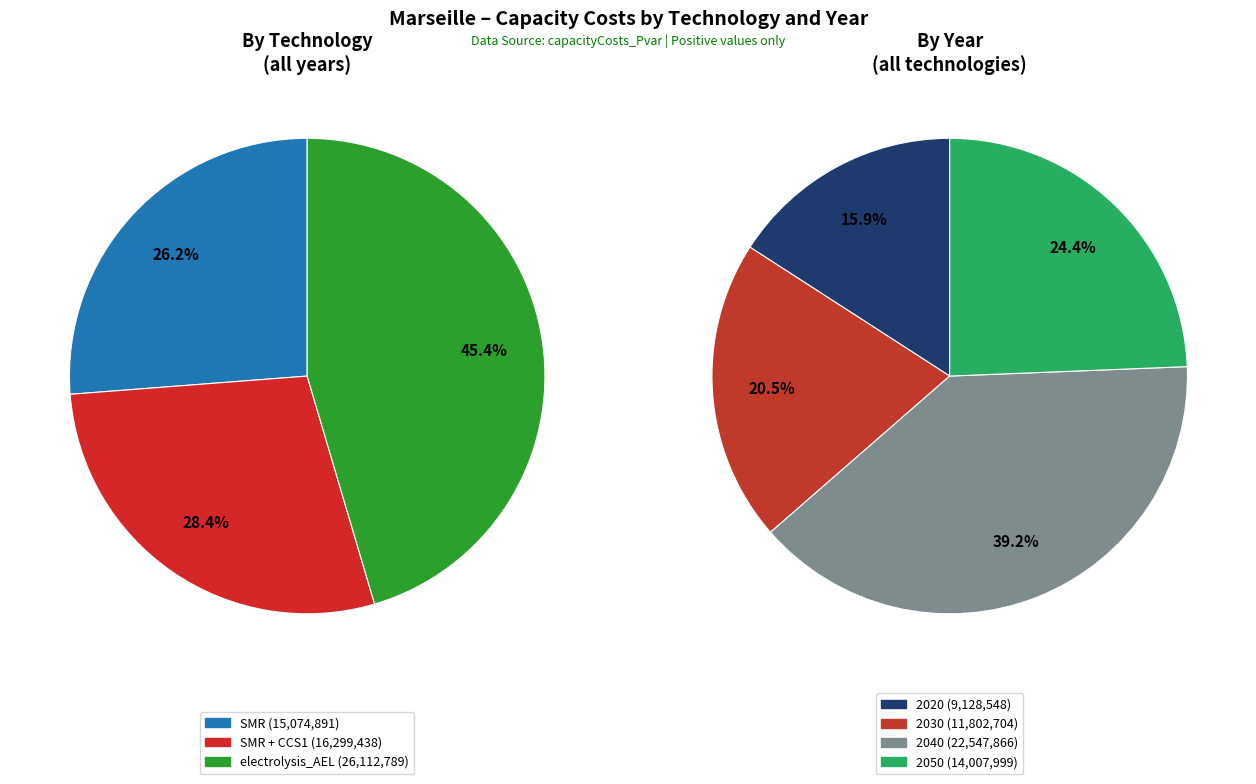

To the nearest percent, what is the average slice percentage?

25%